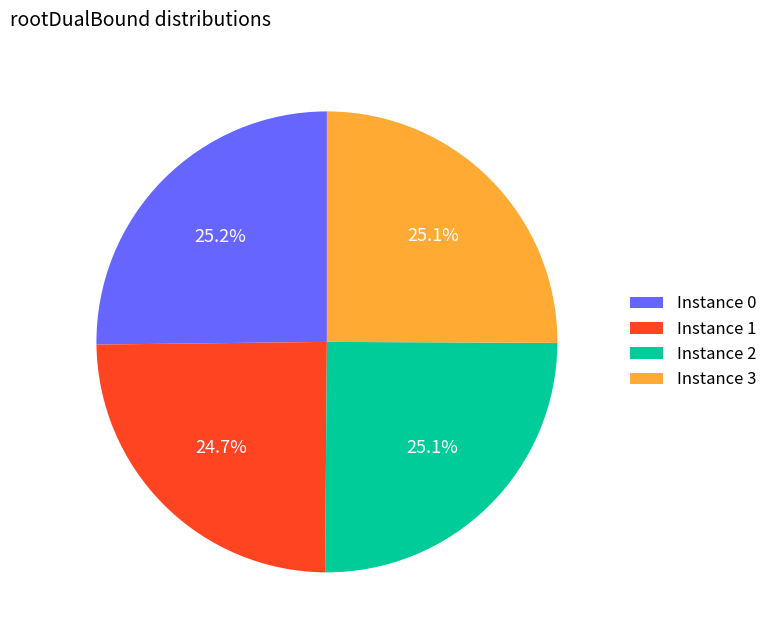

How many slices are in this pie chart?

4